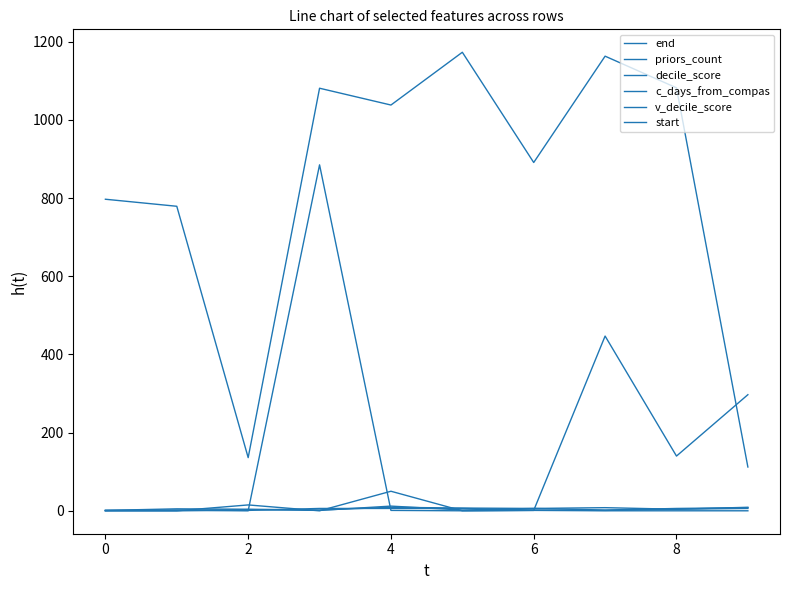

Is this an area chart (filled region under the line)?

No